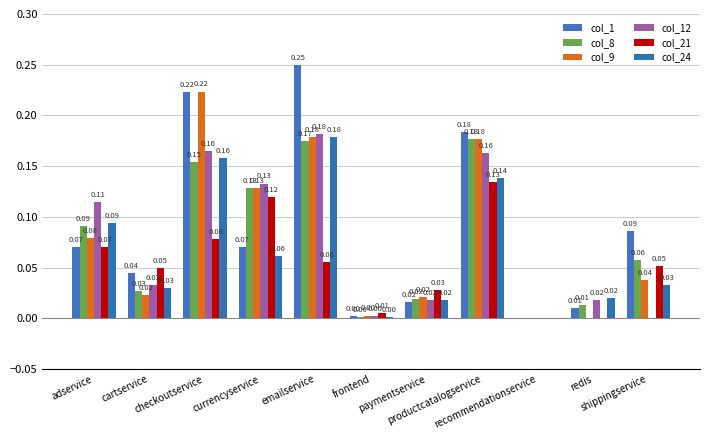

At which label does col_12 reach its minimum?

recommendationservice